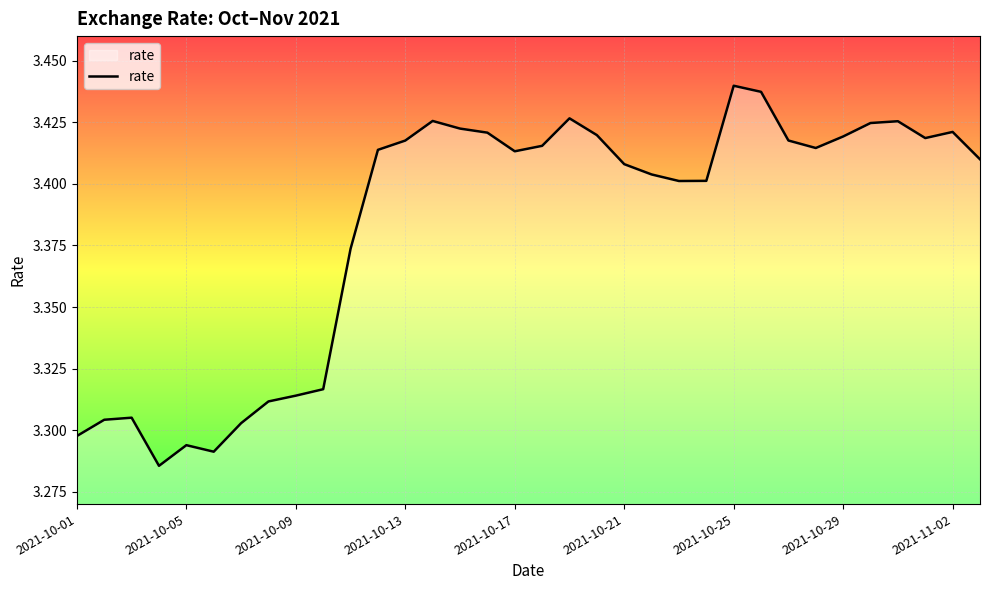

True or false: the data shows 0.9 at 2021-10-17.

False